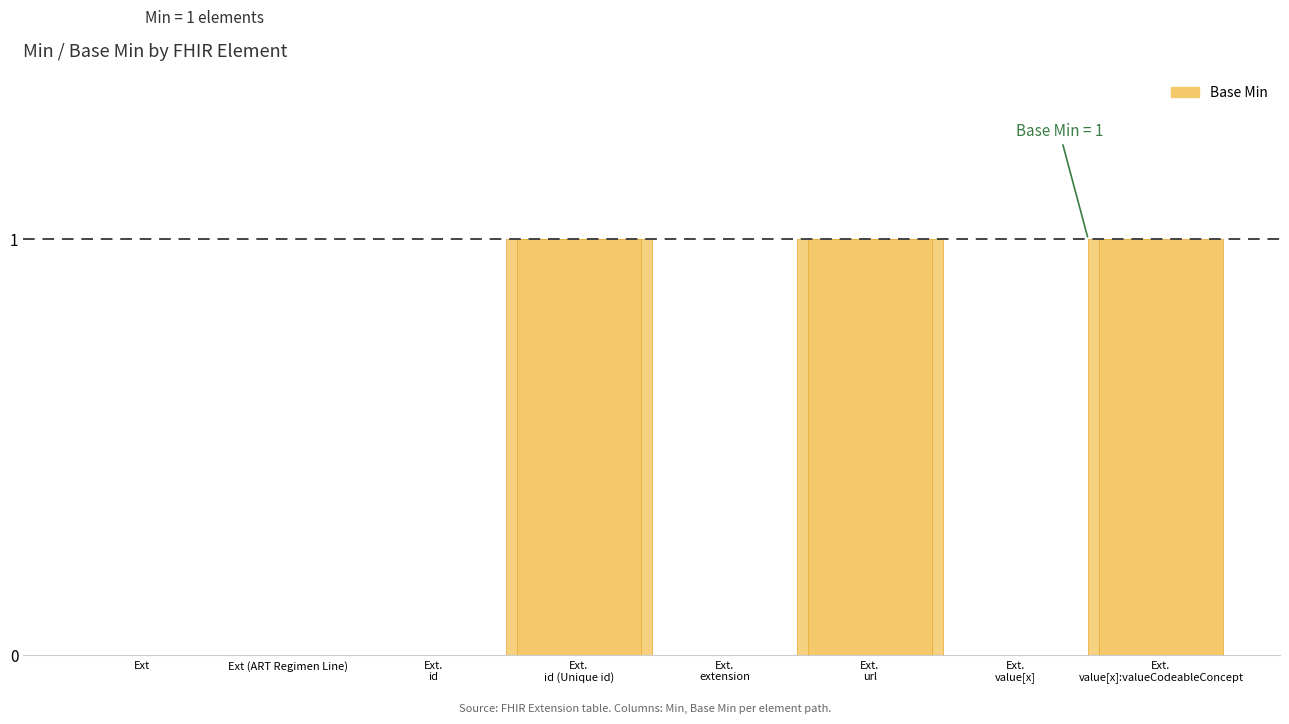

Is it true that the value at Extension.value[x]:valueCodeableConcept is 1?

True